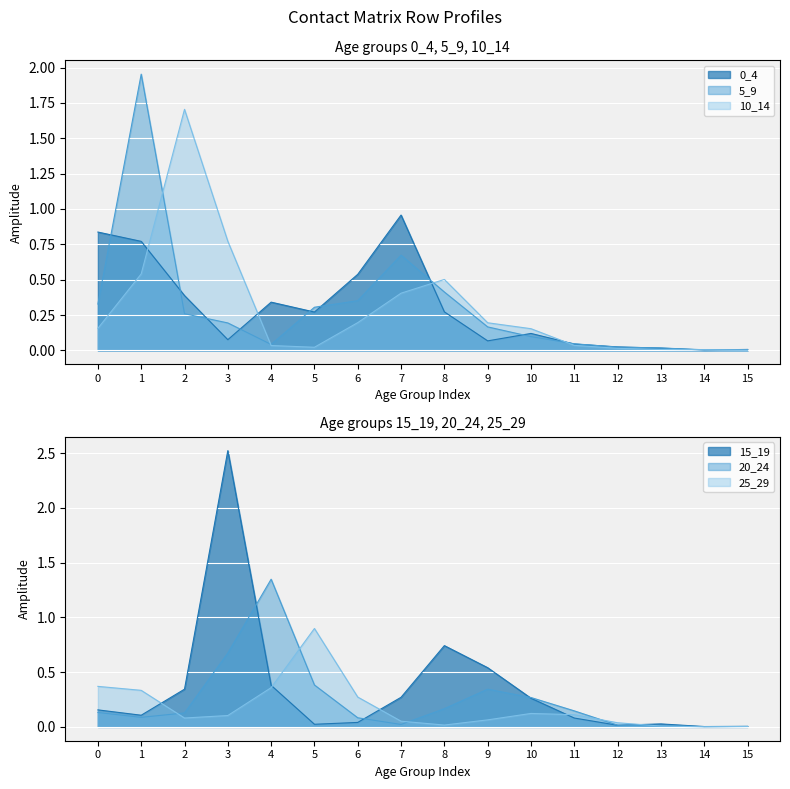

Reading left to right, what are all the values shown in this chart?

0_4: 0.8	0.8	0.4	0.1	0.3	0.3	0.5	1.0	0.3	0.1	0.1	0.0	0.0	0.0	0.0	0.0
5_9: 0.3	2.0	0.3	0.2	0.0	0.3	0.4	0.7	0.4	0.2	0.1	0.0	0.0	0.0	0.0	0.0
10_14: 0.2	0.5	1.7	0.8	0.0	0.0	0.2	0.4	0.5	0.2	0.2	0.0	0.0	0.0	0.0	0.0
15_19: 0.2	0.1	0.3	2.5	0.4	0.0	0.0	0.3	0.7	0.5	0.3	0.1	0.0	0.0	0.0	0.0
20_24: 0.1	0.1	0.1	0.7	1.3	0.4	0.1	0.0	0.2	0.3	0.3	0.1	0.0	0.0	0.0	0.0
25_29: 0.4	0.3	0.1	0.1	0.4	0.9	0.3	0.1	0.0	0.1	0.1	0.1	0.0	0.0	0.0	0.0